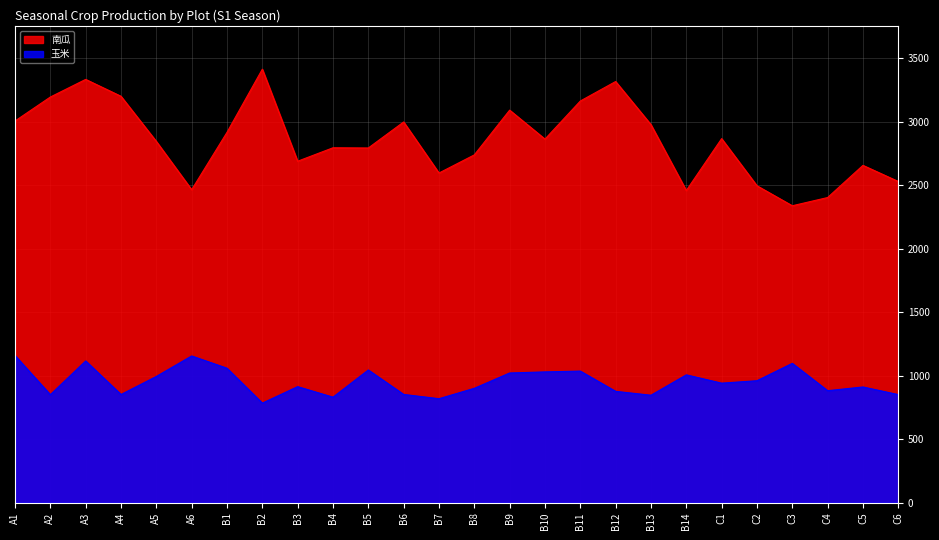

At which category is the sum across all series the highest?

A3